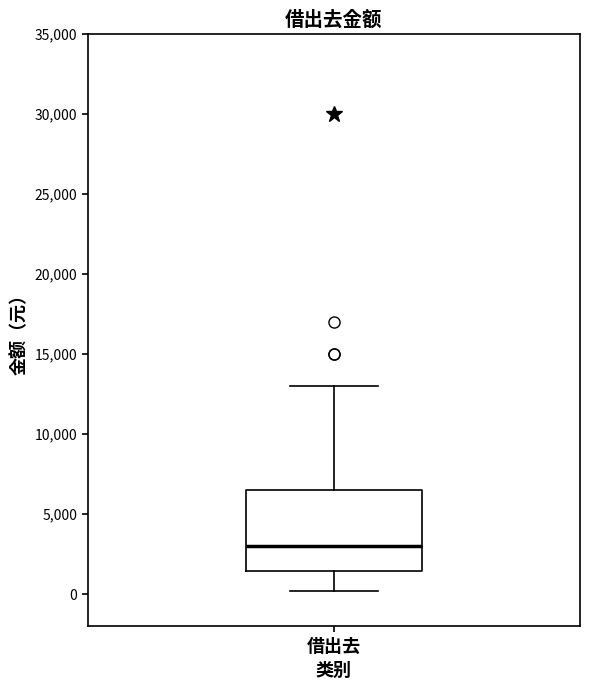

Where is the lower edge of the box for 借出去 on the y-axis? The values are not printed on the chart, so give them approximately, as read against the axis.

1500